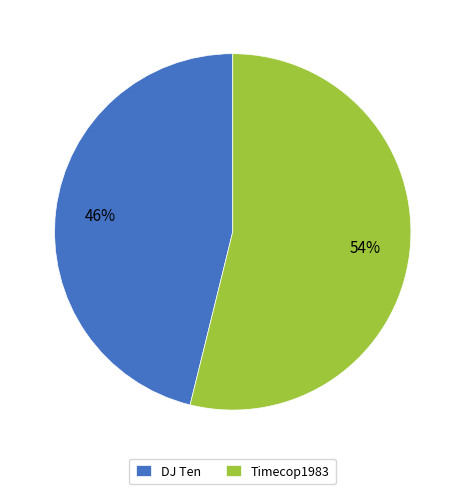

To the nearest percent, what is the combined percentage of Timecop1983 and DJ Ten?

100%